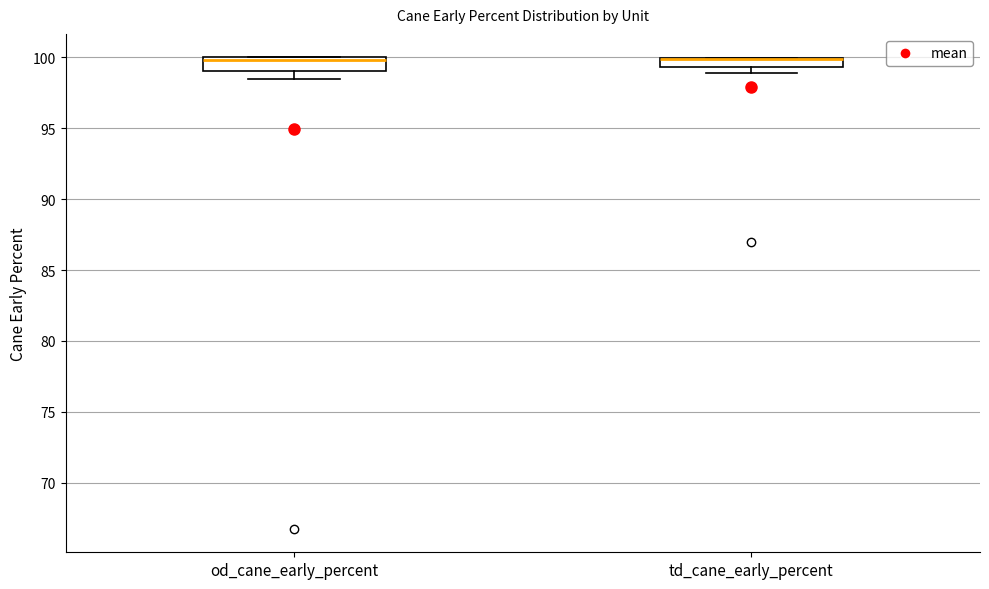

Where does the lower whisker of the box for od_cane_early_percent end on the y-axis? The values are not printed on the chart, so give them approximately, as read against the axis.

98.5